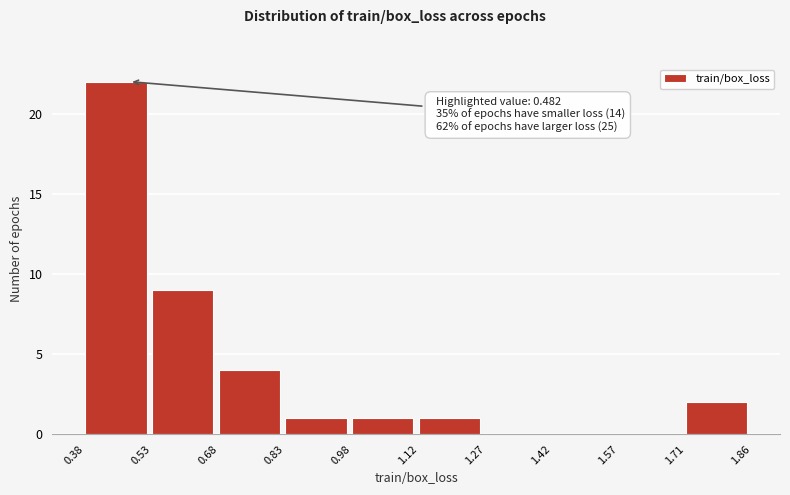

Which range on the x-axis has the tallest bar?

0.38 to 0.53